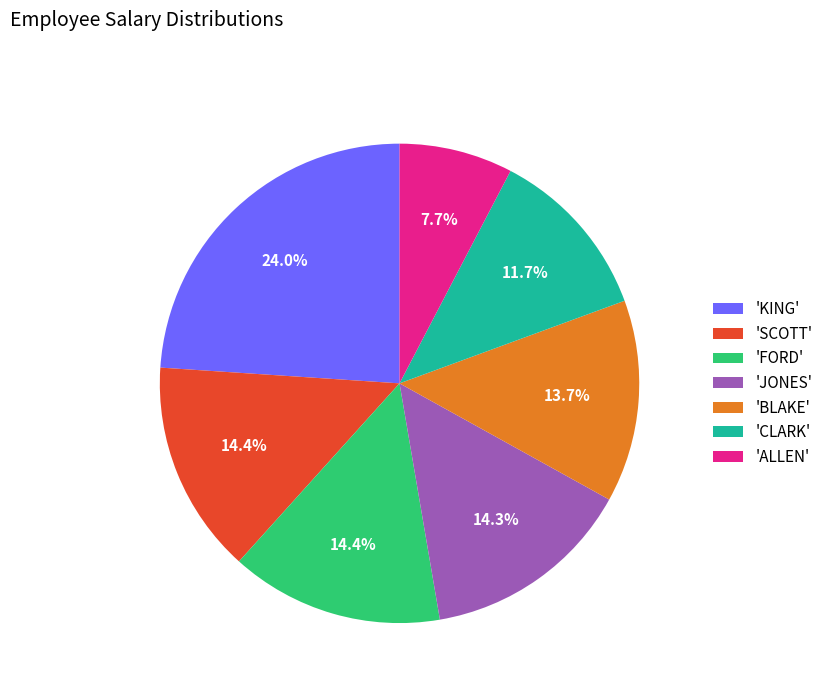

Which category has the biggest portion of the pie?

'KING'